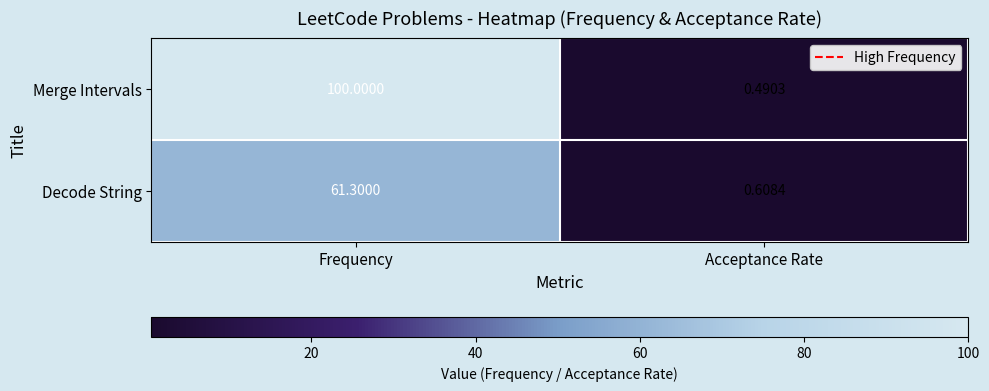

Which series changed the most between Frequency and Acceptance Rate?

Merge Intervals